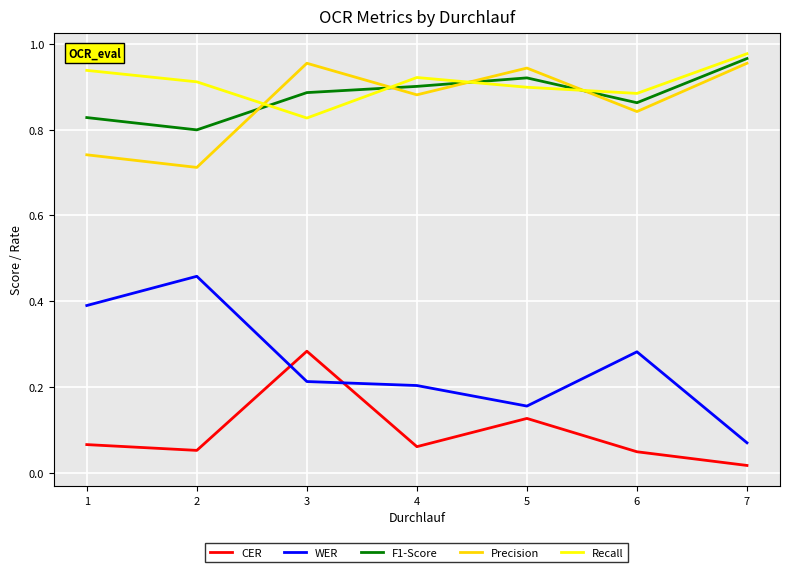

Which label corresponds to the largest value in the chart?

7